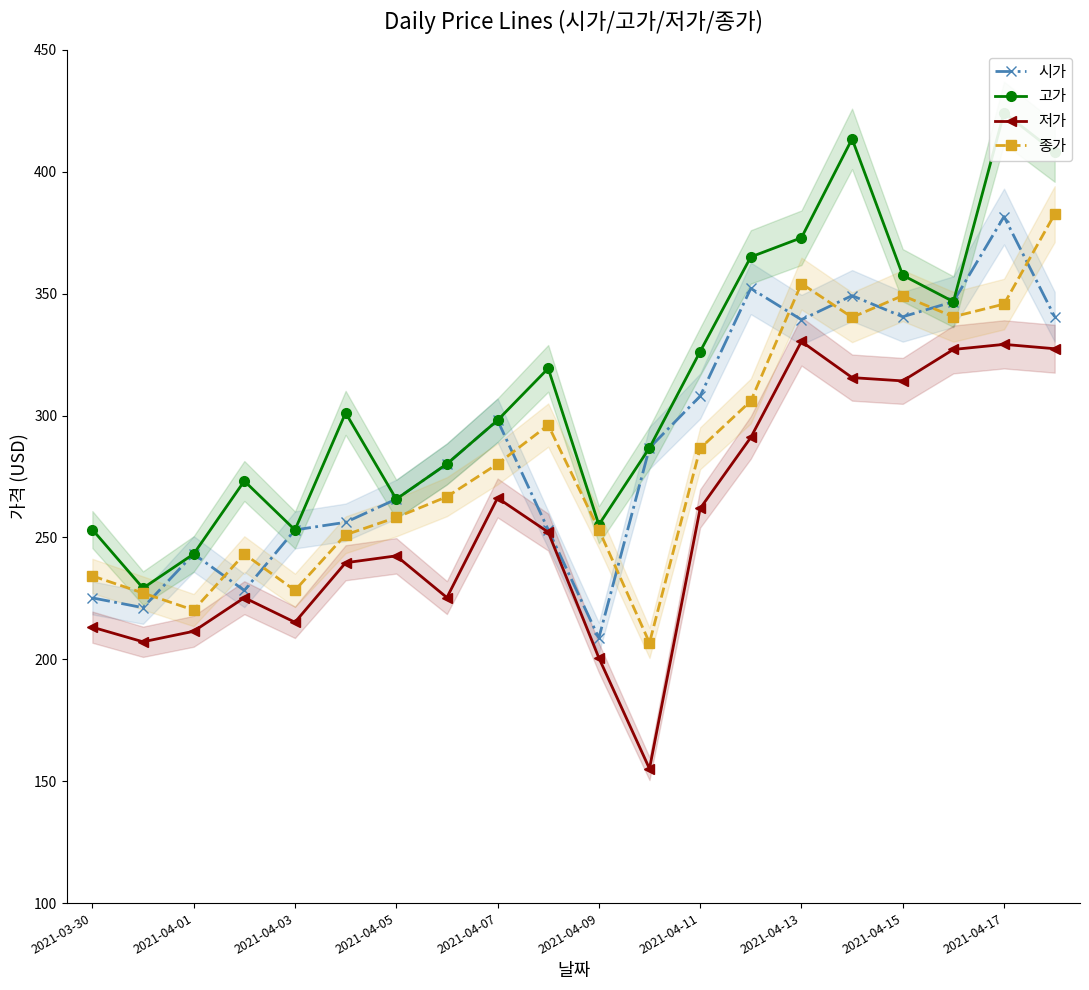

True or false: 저가 has more than 2 points higher than both neighbors.

True